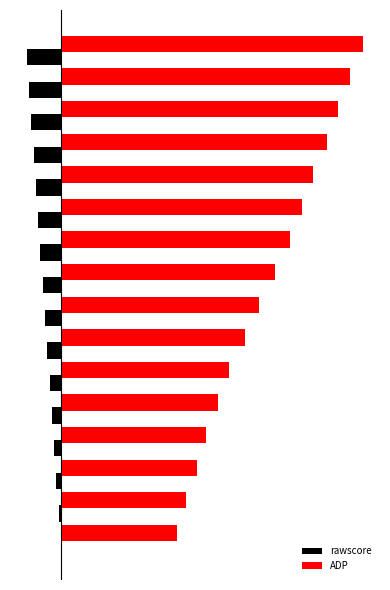

What are all the series names shown in the legend?

rawscore, ADP